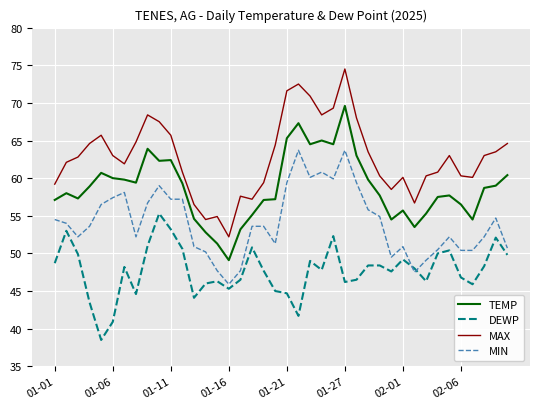

What is the maximum value for MAX?

74.5